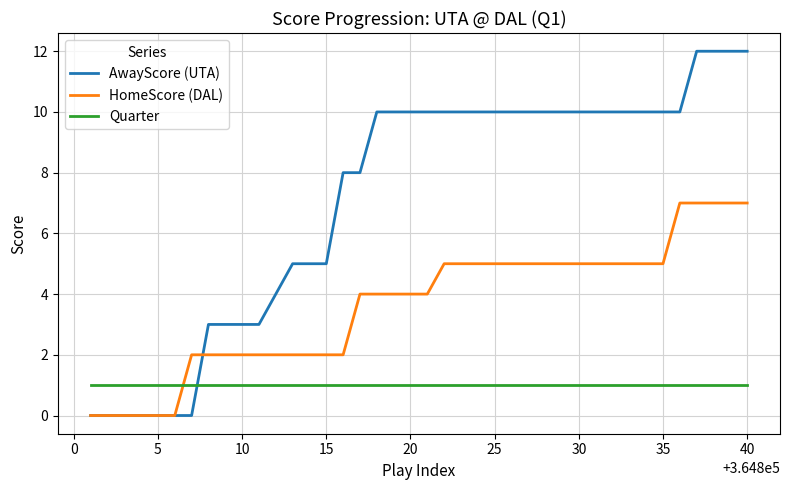

Which series has the largest total across all categories?

AwayScore (UTA)